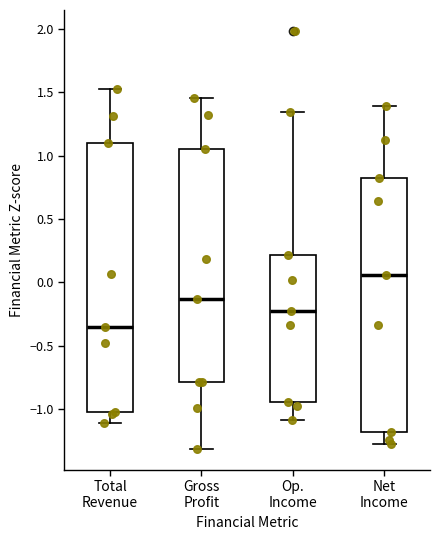

Where does the upper whisker of the box for Total Revenue end on the y-axis? The values are not printed on the chart, so give them approximately, as read against the axis.

1.55